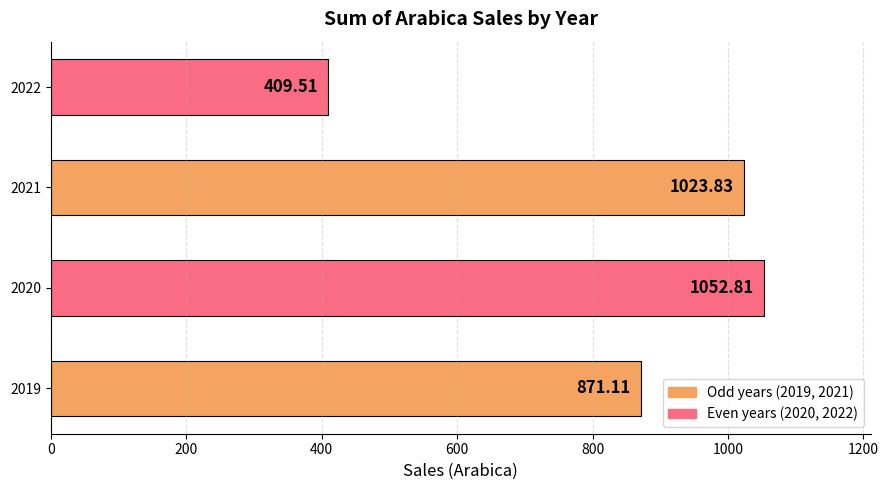

List the labels in order of value, largest first.

2020, 2021, 2019, 2022